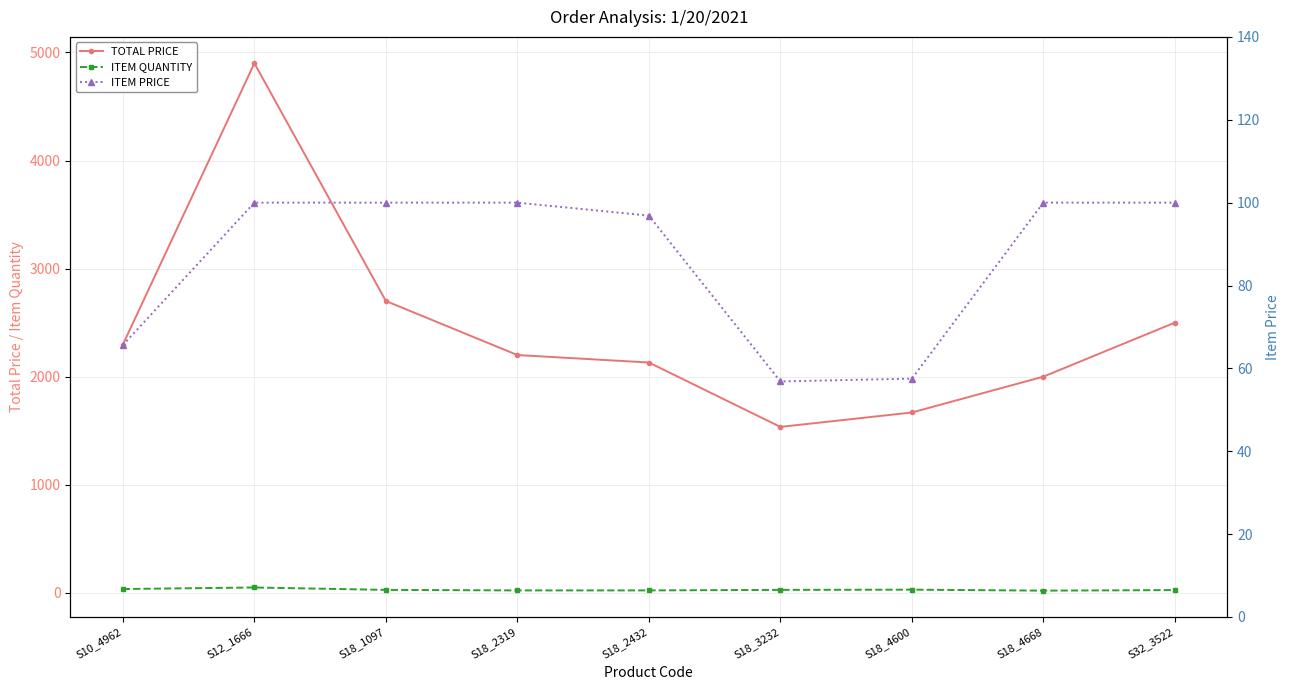

True or false: ITEM PRICE has a value of 57.5 at S18_4600.

True